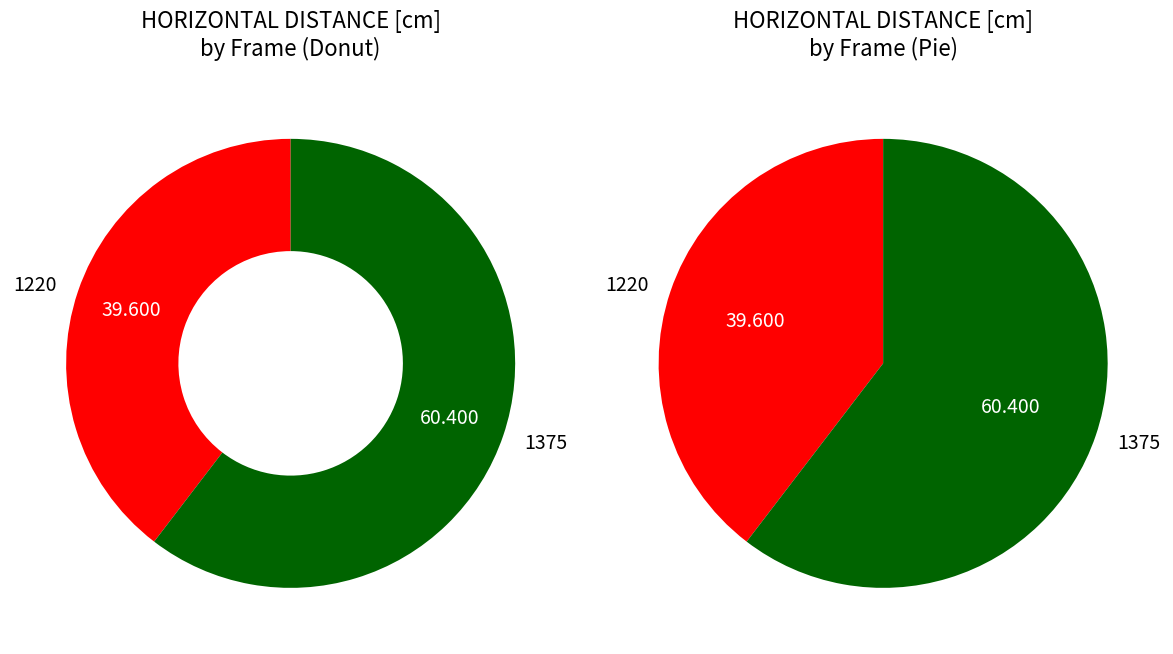

Which slice is the smallest?

1220